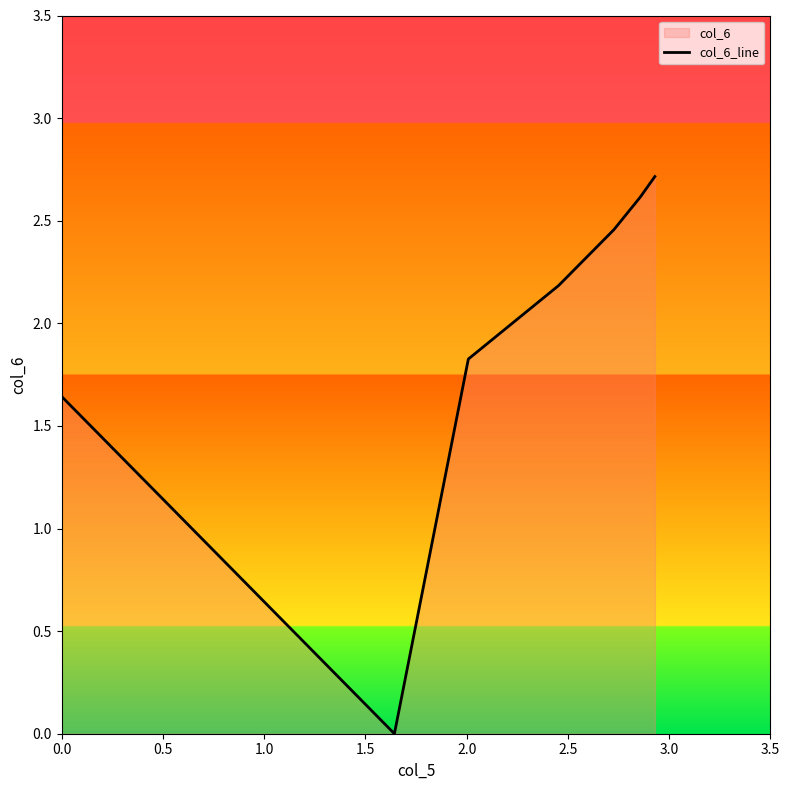

What is the greatest value displayed?

2.7